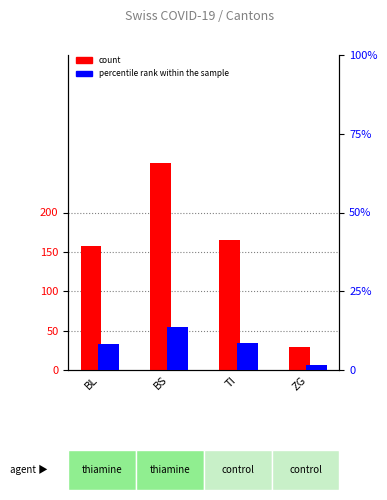

Read the count value at BL.

158.0